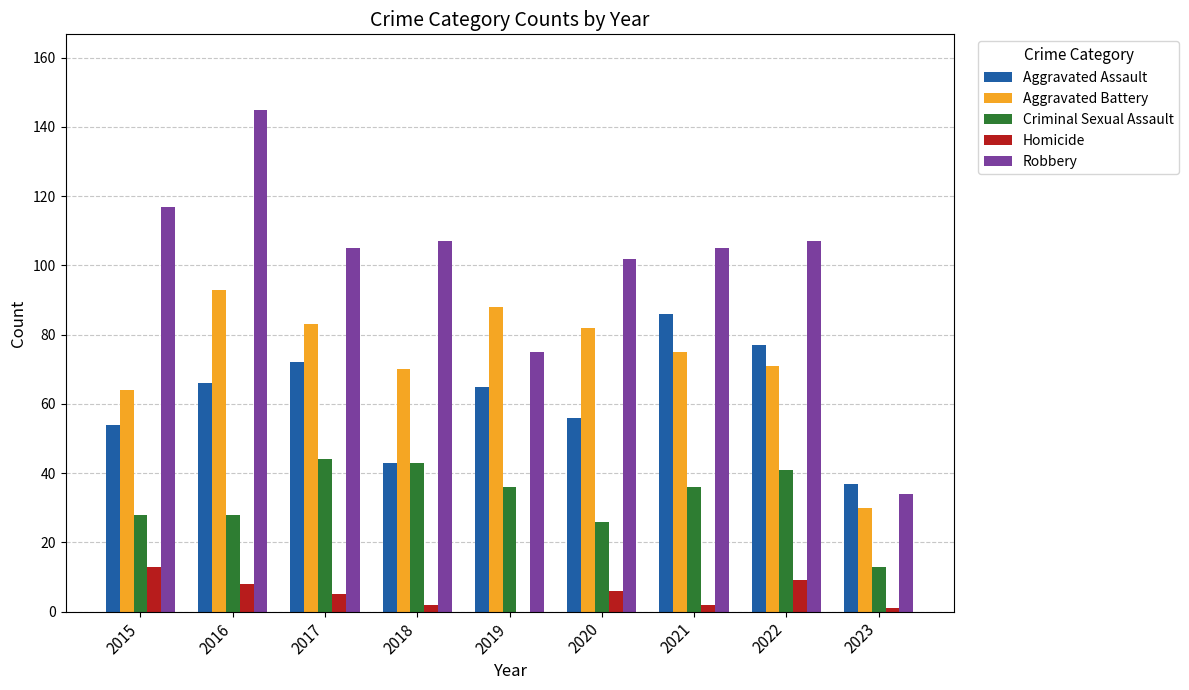

Reading right to left, what are all the values shown in this chart?

Aggravated Assault: 2023=37	2022=77	2021=86	2020=56	2019=65	2018=43	2017=72	2016=66	2015=54
Aggravated Battery: 2023=30	2022=71	2021=75	2020=82	2019=88	2018=70	2017=83	2016=93	2015=64
Criminal Sexual Assault: 2023=13	2022=41	2021=36	2020=26	2019=36	2018=43	2017=44	2016=28	2015=28
Homicide: 2023=1	2022=9	2021=2	2020=6	2019=0	2018=2	2017=5	2016=8	2015=13
Robbery: 2023=34	2022=107	2021=105	2020=102	2019=75	2018=107	2017=105	2016=145	2015=117